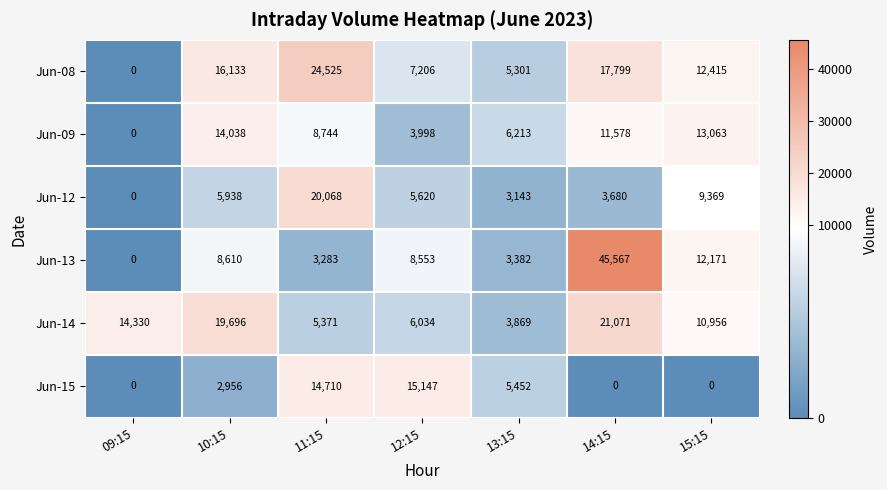

Which series has the largest range (max minus min)?

Jun-13